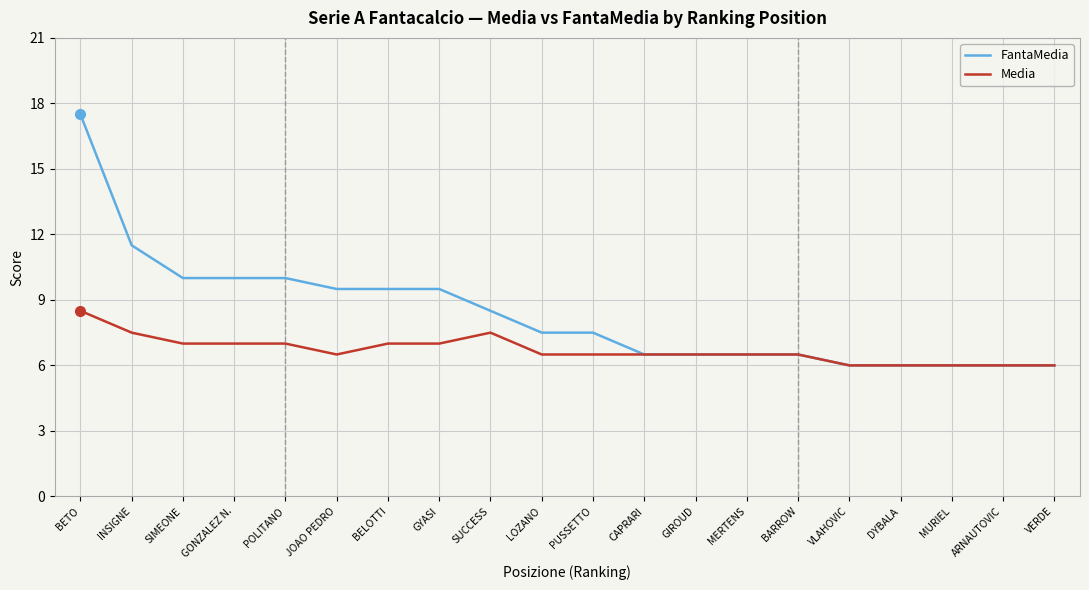

Where does the FantaMedia series first go above 7?

BETO